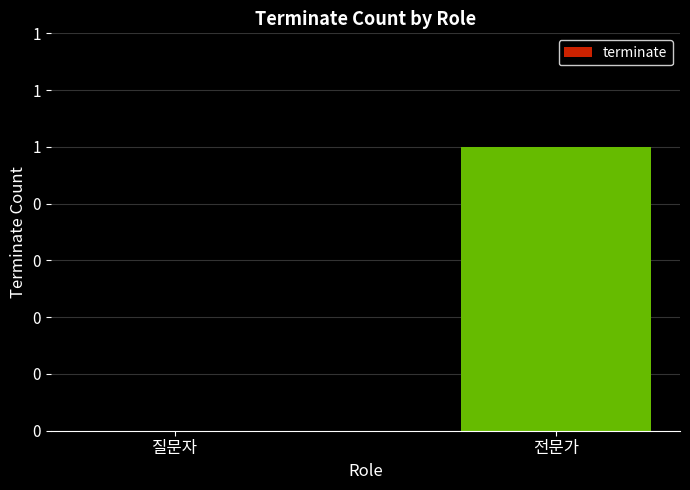

How many distinct data groups are displayed?

1